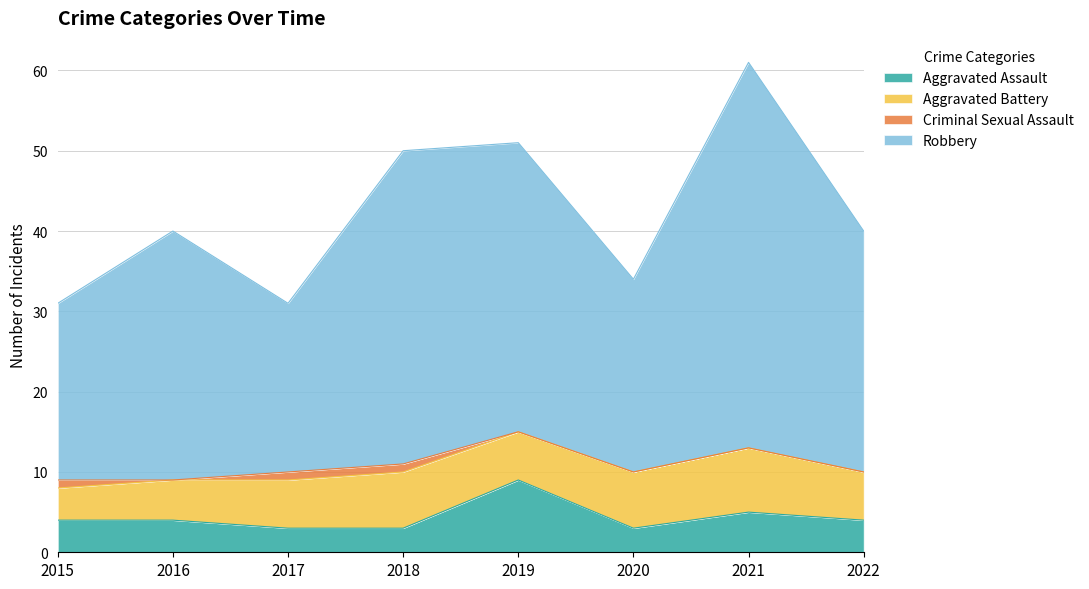

At which category does the chart reach its minimum across all series?

2017